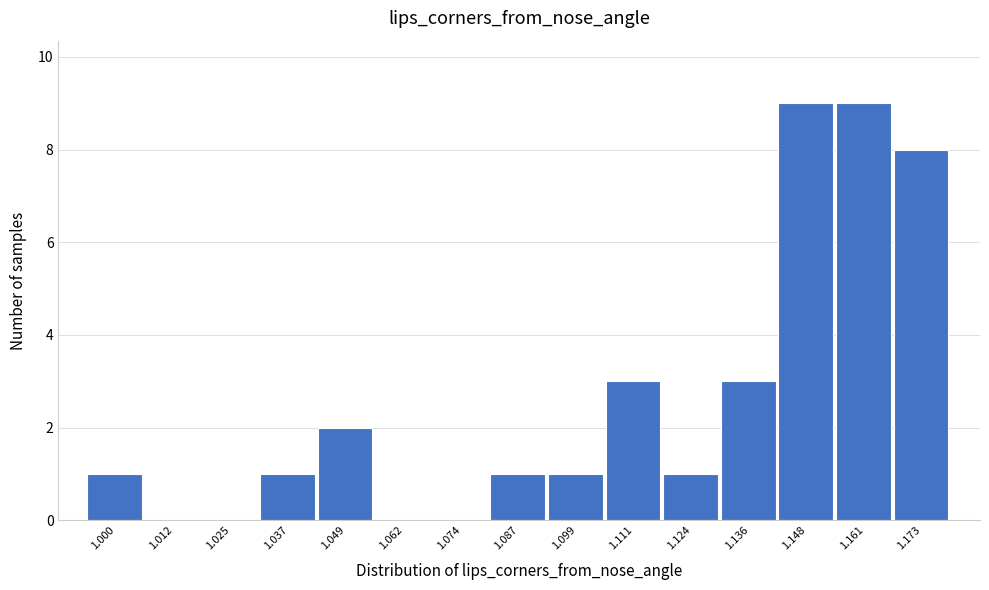

Reading left to right, extract all data points from this chart.

1.000=1	1.012=0	1.025=0	1.037=1	1.049=2	1.062=0	1.074=0	1.087=1	1.099=1	1.111=3	1.124=1	1.136=3	1.148=9	1.161=9	1.173=8